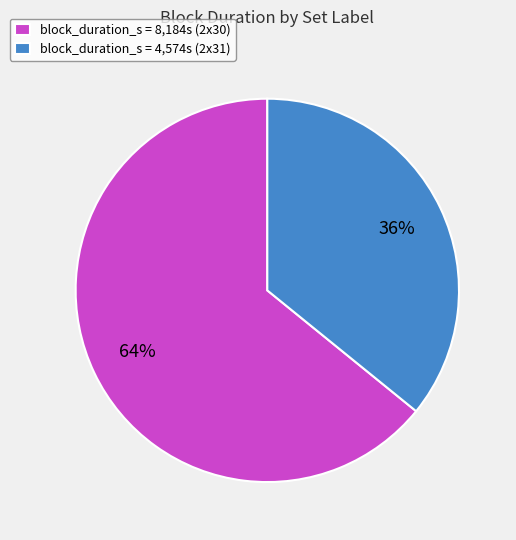

Approximately how many times larger is the value at block_duration_s = 4,574s (2x31) compared to block_duration_s = 8,184s (2x30)?

0.6